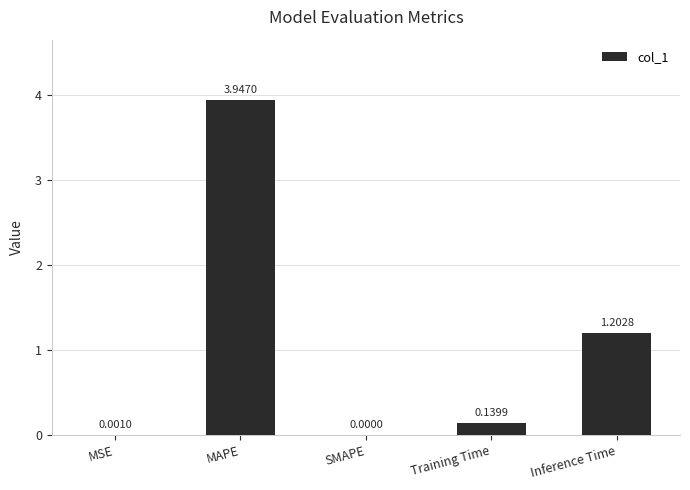

At which category does the chart reach its peak across all series?

MAPE